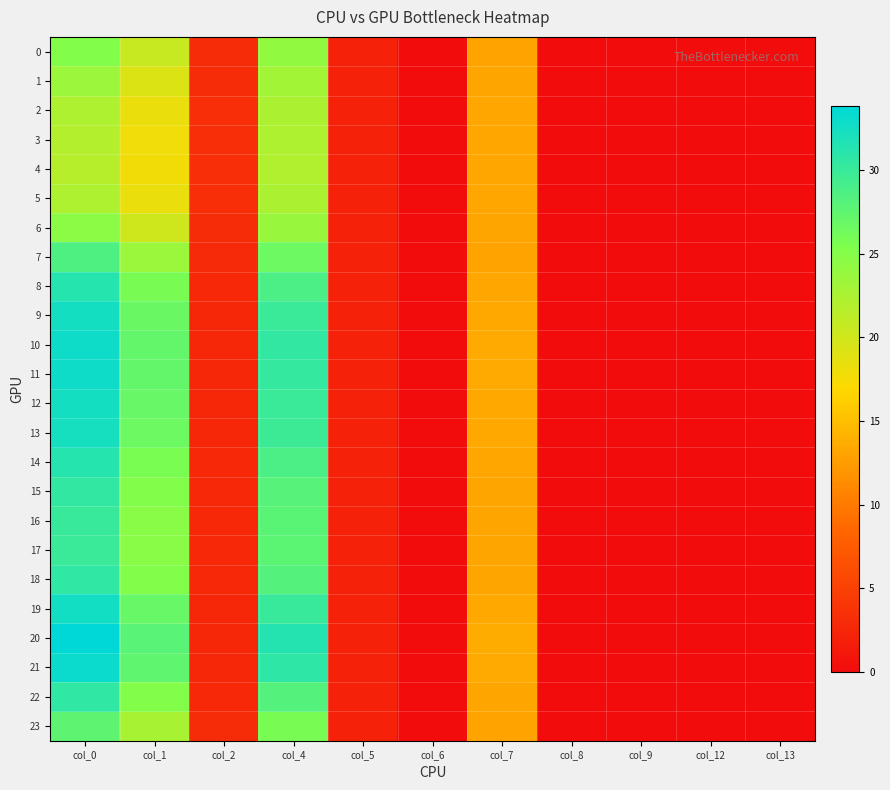

Reading left to right, transcribe all the data shown in this chart.

0: col_0=25.2	col_1=20.7	col_2=3.1	col_4=24.2	col_5=2.0	col_6=0.0	col_7=13.1	col_8=0.0	col_9=0.0	col_12=0.0	col_13=0.0
1: col_0=23.4	col_1=19.2	col_2=3.2	col_4=23.1	col_5=2.1	col_6=0.0	col_7=13.2	col_8=0.0	col_9=0.0	col_12=0.0	col_13=0.0
2: col_0=22.3	col_1=18.3	col_2=3.2	col_4=22.5	col_5=2.1	col_6=0.0	col_7=13.3	col_8=0.0	col_9=0.0	col_12=0.0	col_13=0.0
3: col_0=21.8	col_1=17.9	col_2=3.3	col_4=22.2	col_5=2.1	col_6=0.0	col_7=13.3	col_8=0.0	col_9=0.0	col_12=0.0	col_13=0.0
4: col_0=21.8	col_1=17.8	col_2=3.3	col_4=22.2	col_5=2.1	col_6=0.0	col_7=13.4	col_8=0.0	col_9=0.0	col_12=0.0	col_13=0.0
5: col_0=22.3	col_1=18.3	col_2=3.2	col_4=22.5	col_5=2.1	col_6=0.0	col_7=13.3	col_8=0.0	col_9=0.0	col_12=0.0	col_13=0.0
6: col_0=24.6	col_1=20.2	col_2=3.1	col_4=23.8	col_5=2.1	col_6=0.0	col_7=13.1	col_8=0.0	col_9=0.0	col_12=0.0	col_13=0.0
7: col_0=28.6	col_1=23.6	col_2=2.9	col_4=26.6	col_5=2.0	col_6=0.0	col_7=13.1	col_8=0.0	col_9=0.0	col_12=0.0	col_13=0.0
8: col_0=31.3	col_1=25.8	col_2=2.7	col_4=28.8	col_5=2.0	col_6=0.0	col_7=13.3	col_8=0.0	col_9=0.0	col_12=0.0	col_13=0.0
9: col_0=32.5	col_1=26.8	col_2=2.6	col_4=30.0	col_5=2.0	col_6=0.0	col_7=13.5	col_8=0.0	col_9=0.0	col_12=0.0	col_13=0.0
10: col_0=32.9	col_1=27.2	col_2=2.6	col_4=30.4	col_5=2.0	col_6=0.0	col_7=13.5	col_8=0.0	col_9=0.0	col_12=0.0	col_13=0.0
11: col_0=32.8	col_1=27.1	col_2=2.6	col_4=30.3	col_5=2.0	col_6=0.0	col_7=13.5	col_8=0.0	col_9=0.0	col_12=0.0	col_13=0.0
12: col_0=32.5	col_1=26.9	col_2=2.6	col_4=30.0	col_5=2.0	col_6=0.0	col_7=13.5	col_8=0.0	col_9=0.0	col_12=0.0	col_13=0.0
13: col_0=32.3	col_1=26.7	col_2=2.6	col_4=29.8	col_5=2.0	col_6=0.0	col_7=13.4	col_8=0.0	col_9=0.0	col_12=0.0	col_13=0.0
14: col_0=31.2	col_1=25.8	col_2=2.7	col_4=28.7	col_5=2.0	col_6=0.0	col_7=13.3	col_8=0.0	col_9=0.0	col_12=0.0	col_13=0.0
15: col_0=30.5	col_1=25.2	col_2=2.7	col_4=28.2	col_5=2.0	col_6=0.0	col_7=13.2	col_8=0.0	col_9=0.0	col_12=0.0	col_13=0.0
16: col_0=30.1	col_1=24.9	col_2=2.8	col_4=27.8	col_5=2.0	col_6=0.0	col_7=13.2	col_8=0.0	col_9=0.0	col_12=0.0	col_13=0.0
17: col_0=30.0	col_1=24.7	col_2=2.8	col_4=27.7	col_5=2.0	col_6=0.0	col_7=13.2	col_8=0.0	col_9=0.0	col_12=0.0	col_13=0.0
18: col_0=30.6	col_1=25.3	col_2=2.7	col_4=28.2	col_5=2.0	col_6=0.0	col_7=13.2	col_8=0.0	col_9=0.0	col_12=0.0	col_13=0.0
19: col_0=32.6	col_1=26.9	col_2=2.6	col_4=30.1	col_5=2.0	col_6=0.0	col_7=13.5	col_8=0.0	col_9=0.0	col_12=0.0	col_13=0.0
20: col_0=33.9	col_1=28.0	col_2=2.5	col_4=31.4	col_5=2.0	col_6=0.0	col_7=13.7	col_8=0.0	col_9=0.0	col_12=0.0	col_13=0.0
21: col_0=33.2	col_1=27.4	col_2=2.6	col_4=30.7	col_5=2.0	col_6=0.0	col_7=13.6	col_8=0.0	col_9=0.0	col_12=0.0	col_13=0.0
22: col_0=30.6	col_1=25.2	col_2=2.7	col_4=28.2	col_5=2.0	col_6=0.0	col_7=13.2	col_8=0.0	col_9=0.0	col_12=0.0	col_13=0.0
23: col_0=27.6	col_1=22.7	col_2=2.9	col_4=25.8	col_5=2.0	col_6=0.0	col_7=13.0	col_8=0.0	col_9=0.0	col_12=0.0	col_13=0.0